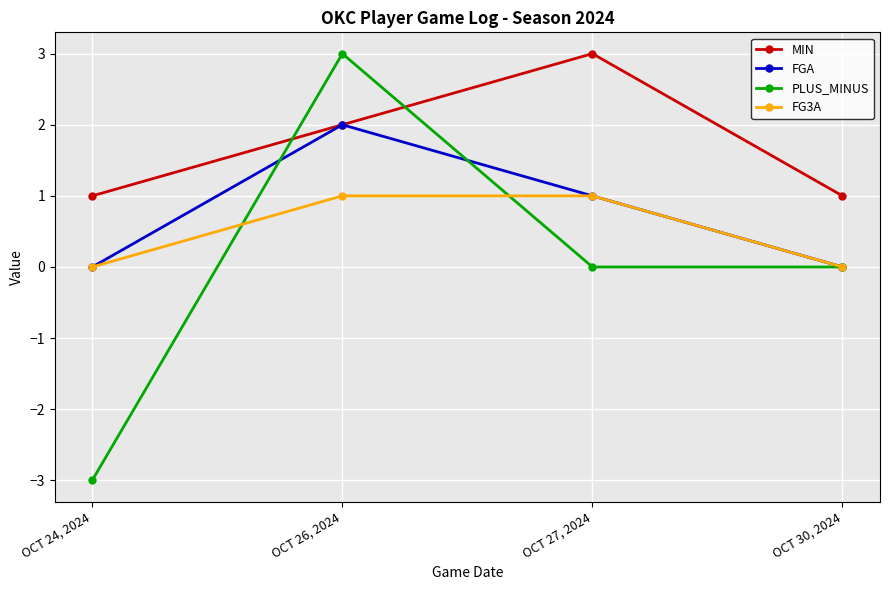

At which label does PLUS_MINUS first exceed 0?

OCT 26, 2024